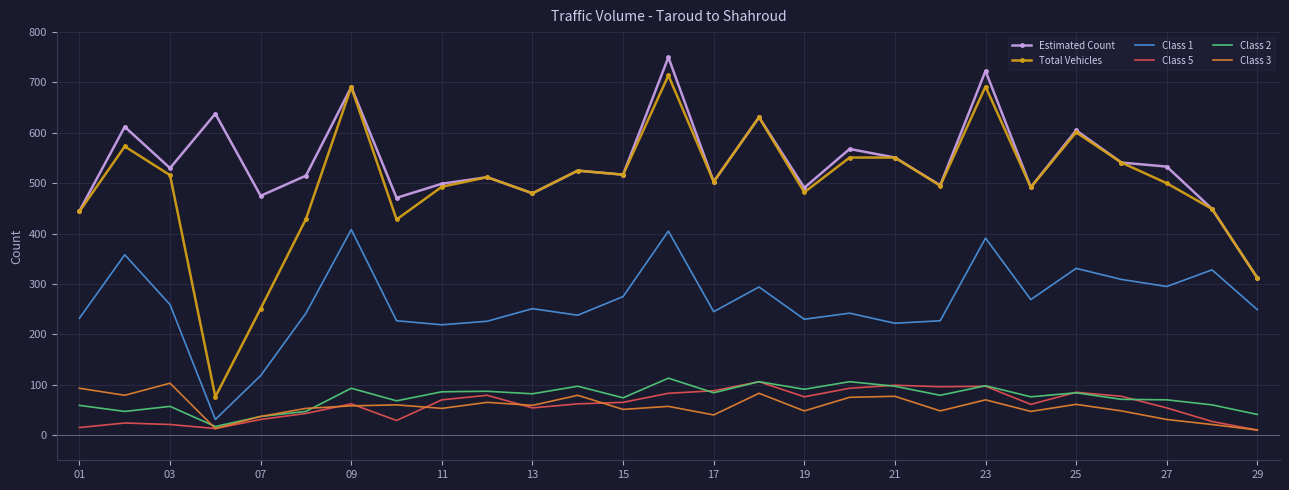

What is the maximum value shown in the chart?

750